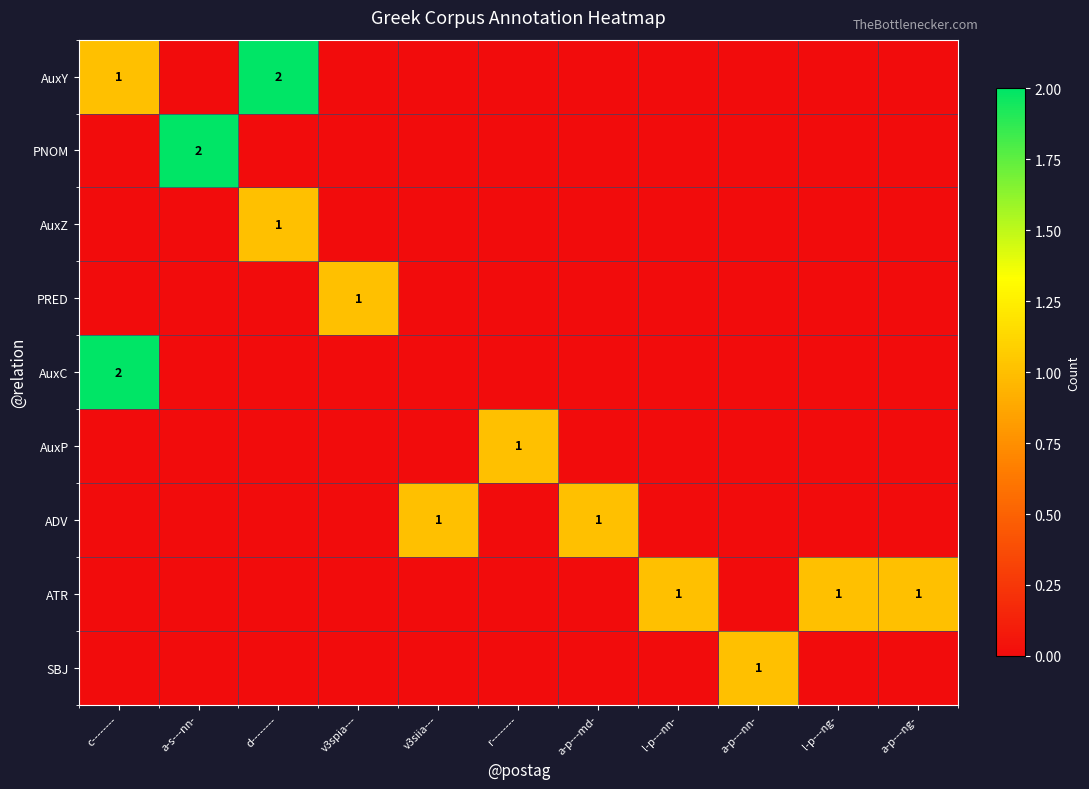

The value of AuxZ at d-------- is 1. True or false?

True